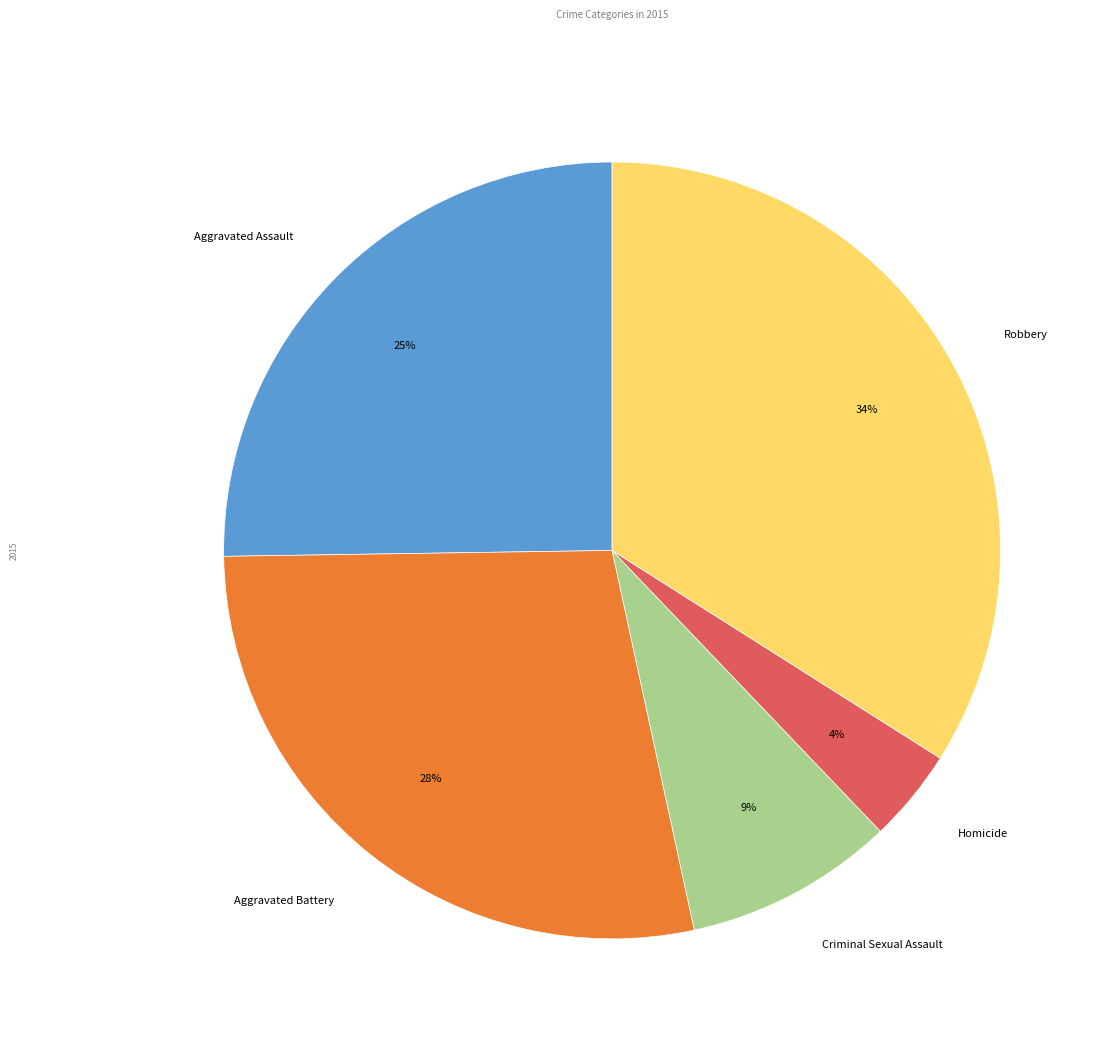

What is the ratio of the value at Criminal Sexual Assault to the value at Robbery?

0.3